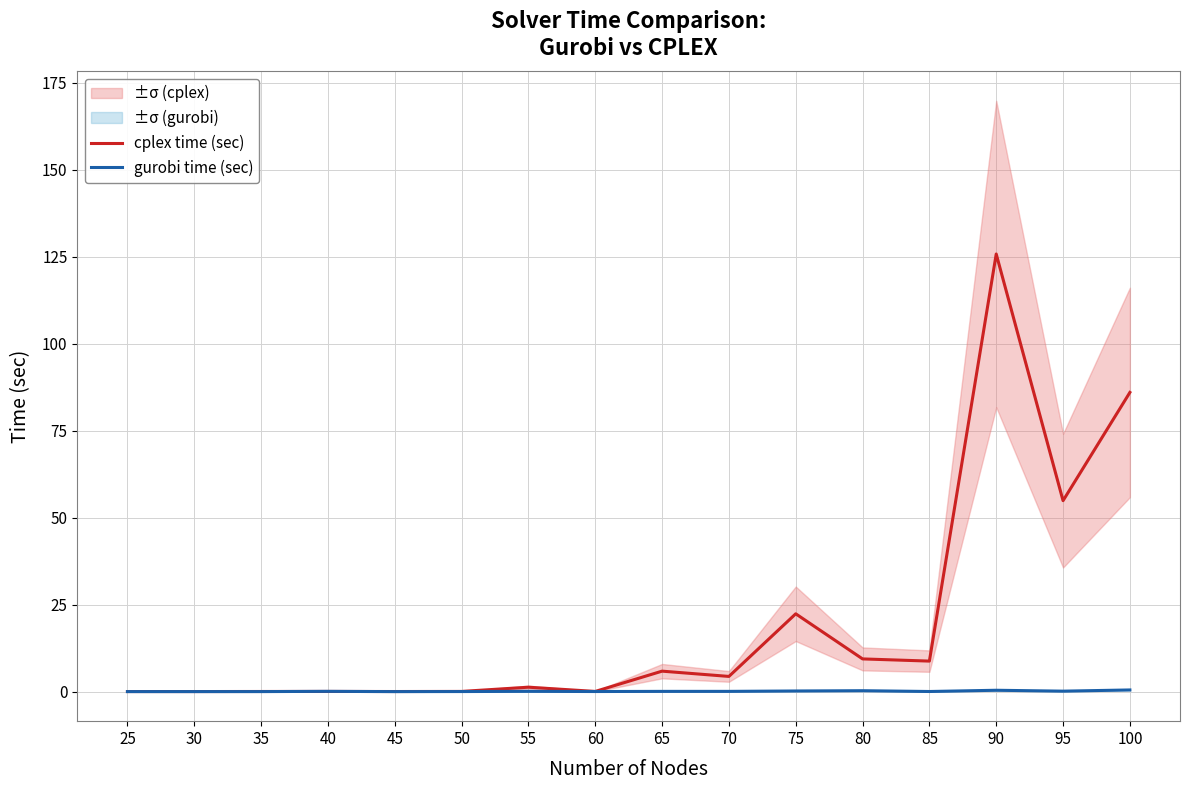

How many times do gurobi time (sec) and cplex time (sec) cross each other?

2